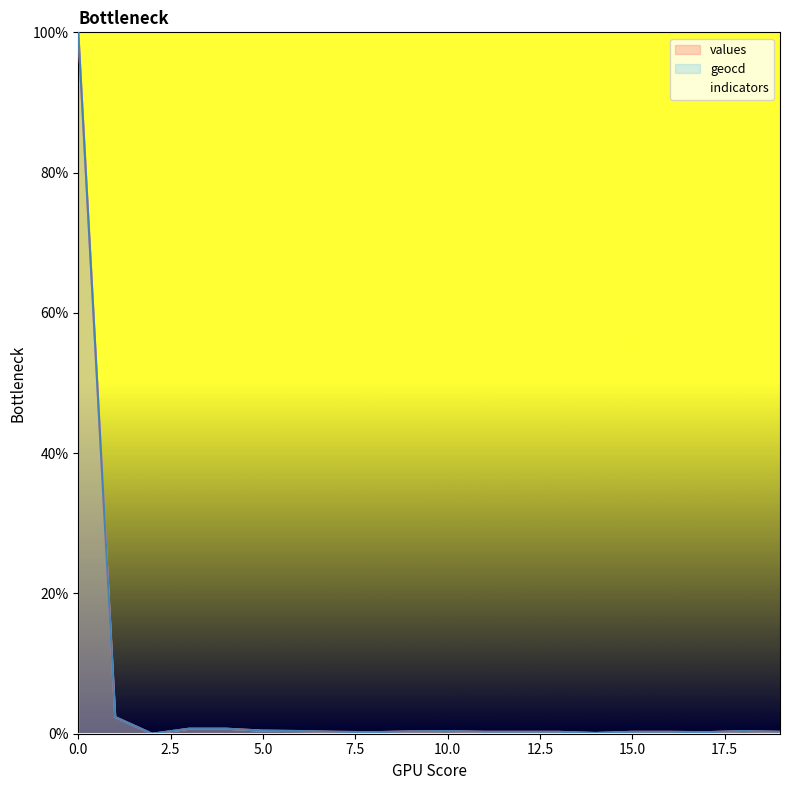

In geocd, how many points are higher than both neighbors (excluding endpoints)?

2